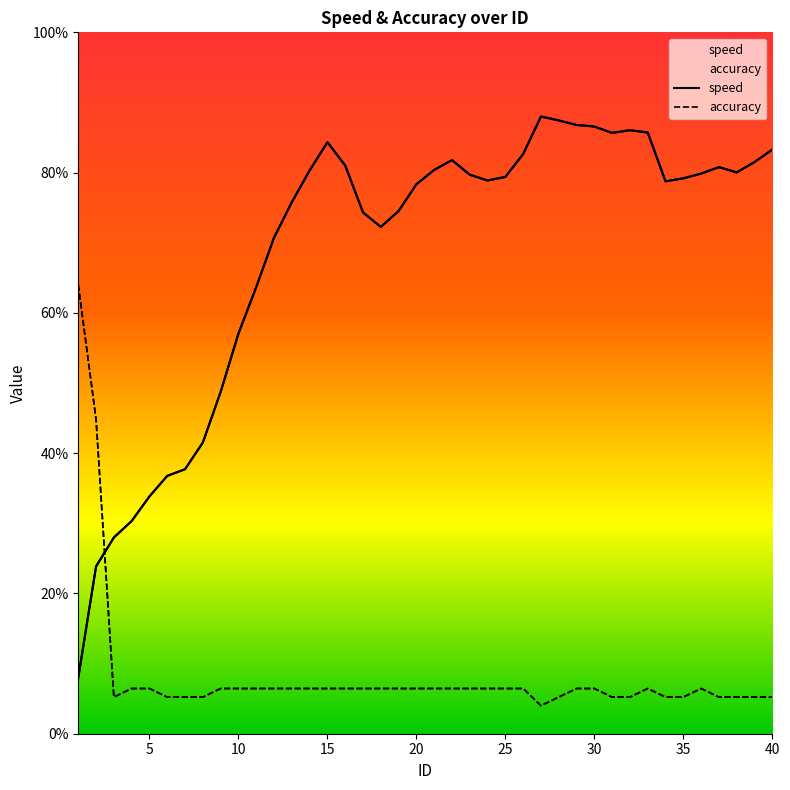

Does the chart have visible grid lines?

No